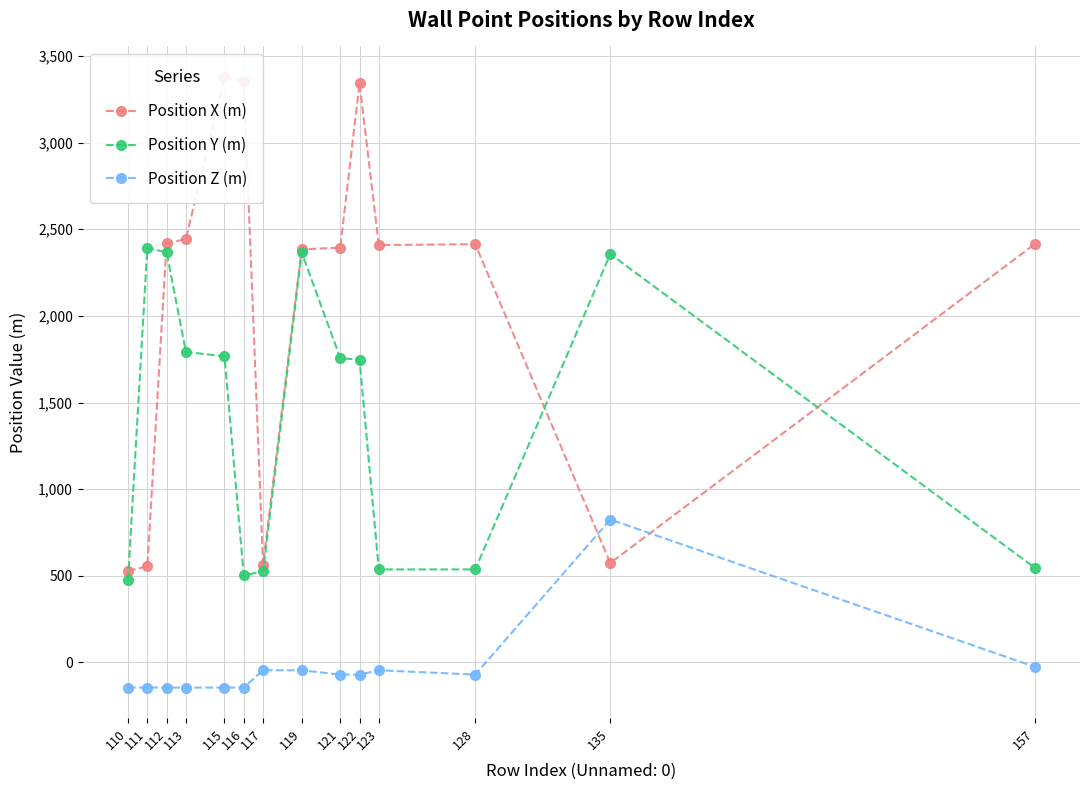

How many data points does each series have?

14